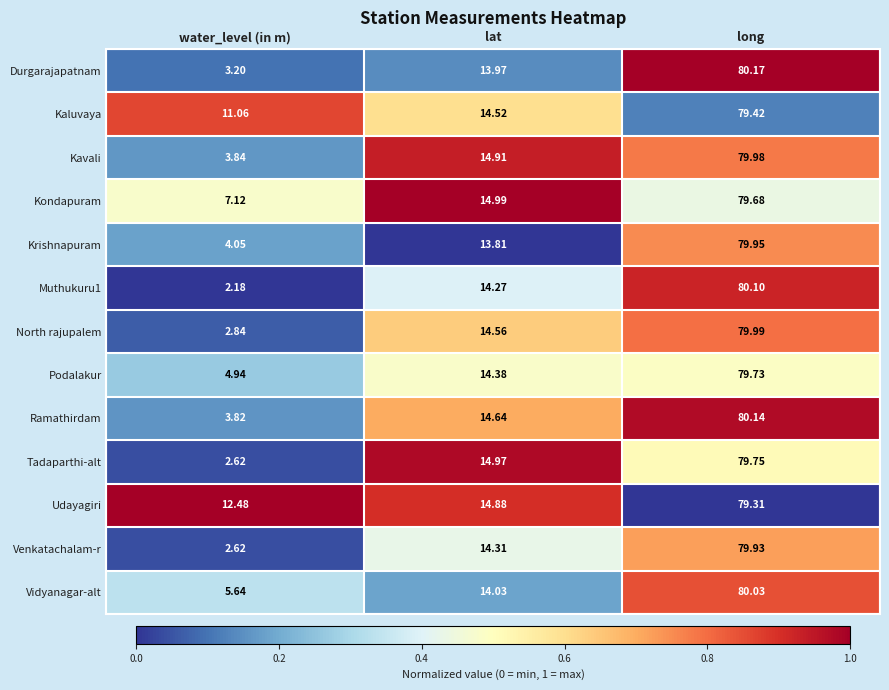

At which label does Kaluvaya first exceed 14?

lat